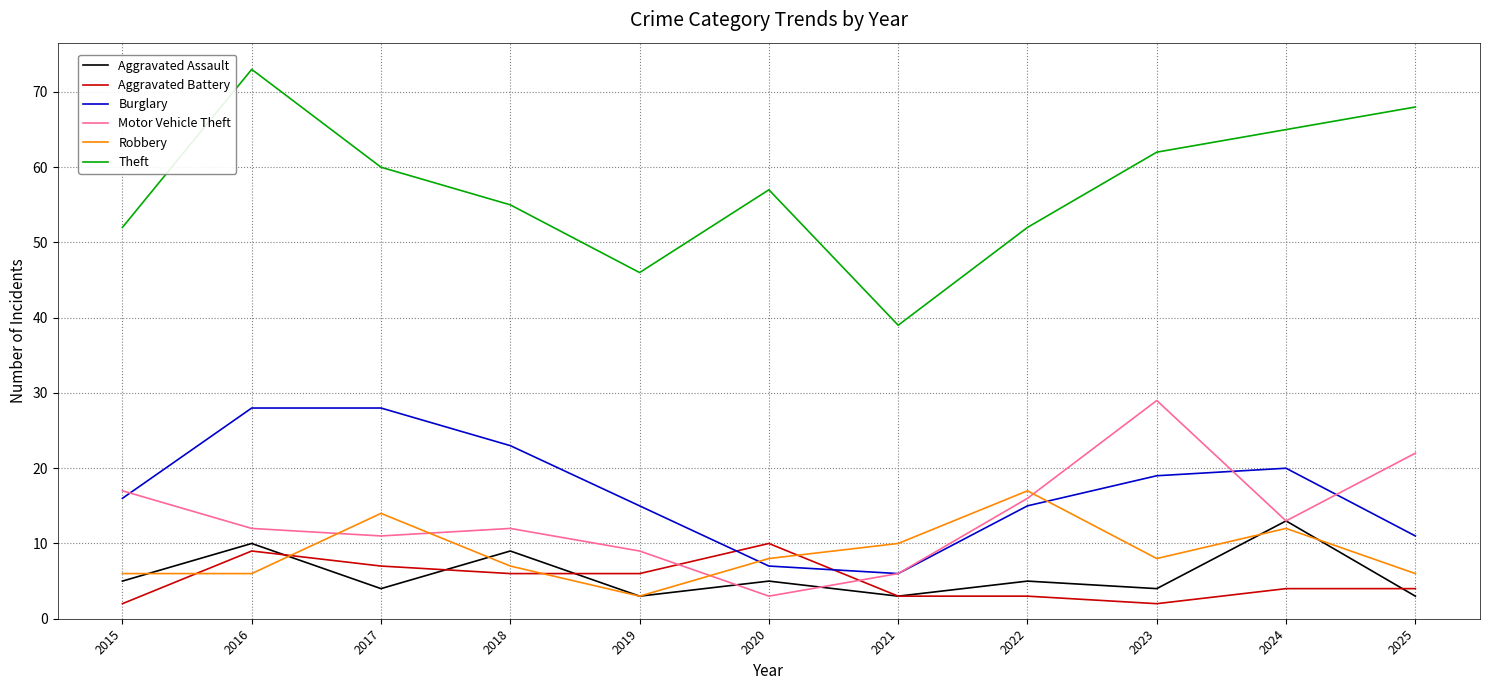

Reading left to right, what are all the values shown in this chart?

Aggravated Assault: 5	10	4	9	3	5	3	5	4	13	3
Aggravated Battery: 2	9	7	6	6	10	3	3	2	4	4
Burglary: 16	28	28	23	15	7	6	15	19	20	11
Motor Vehicle Theft: 17	12	11	12	9	3	6	16	29	13	22
Robbery: 6	6	14	7	3	8	10	17	8	12	6
Theft: 52	73	60	55	46	57	39	52	62	65	68